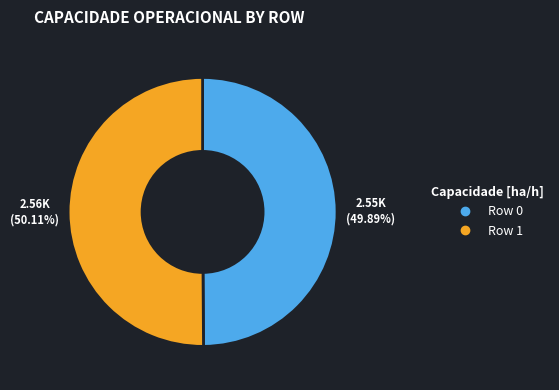

Is the sum of Row 1 and Row 0 greater than half?

Yes